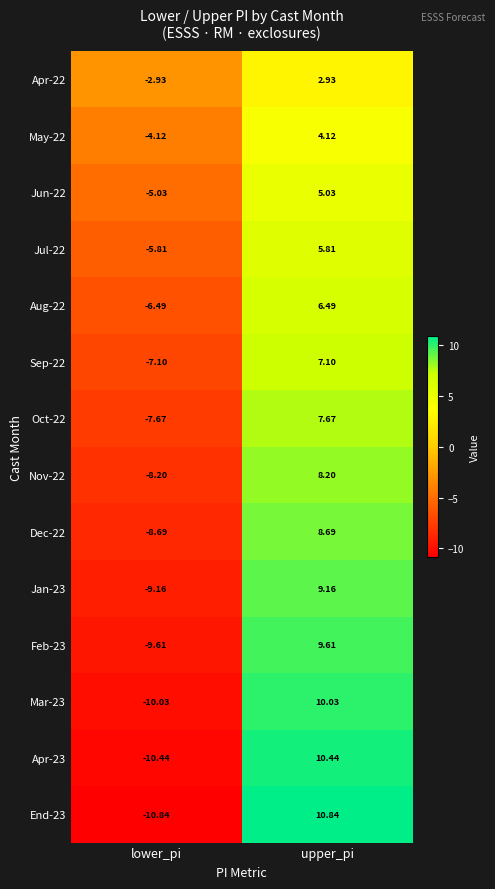

How many values in the Feb-23 series are below 9?

1